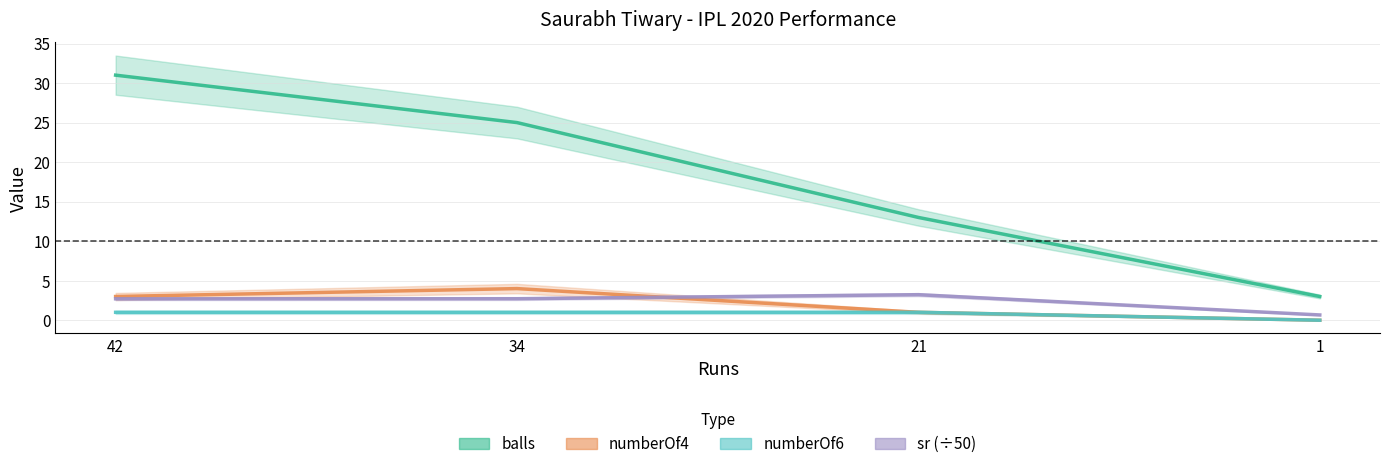

What are all the series names shown in the legend?

balls, numberOf4, numberOf6, sr (÷50)